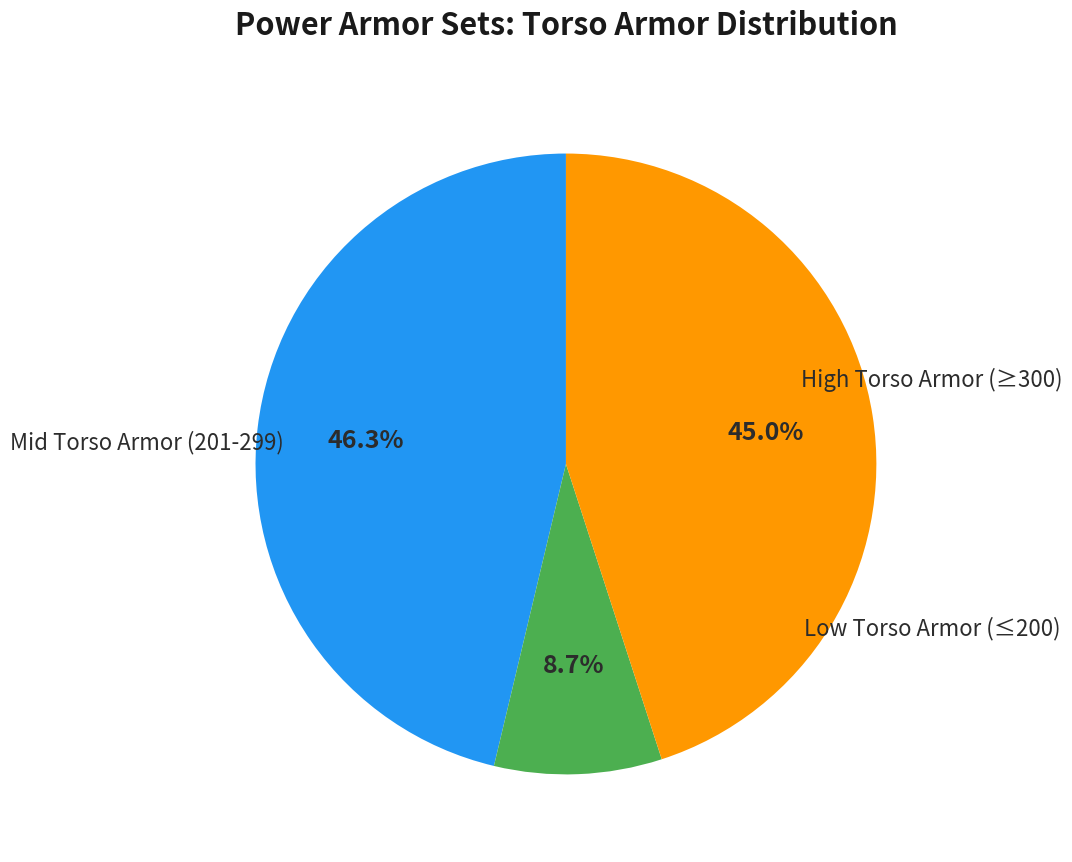

Does any single category account for the majority?

No